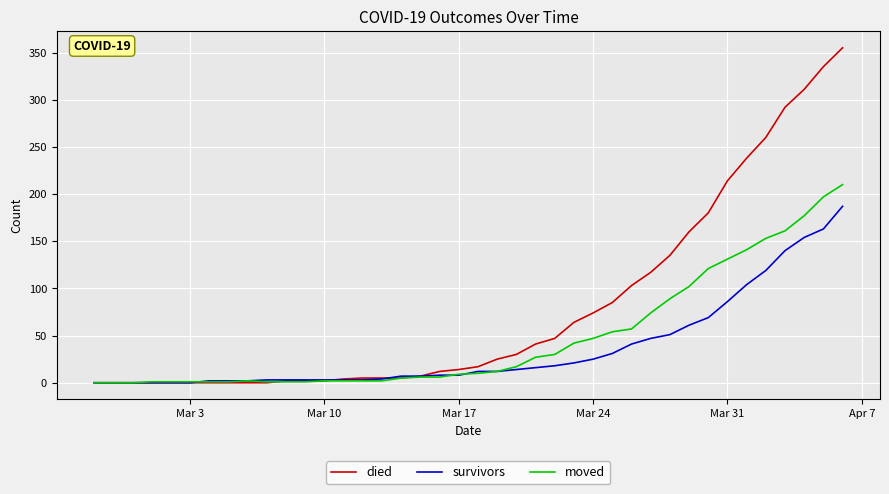

Which series has the largest range (max minus min)?

died